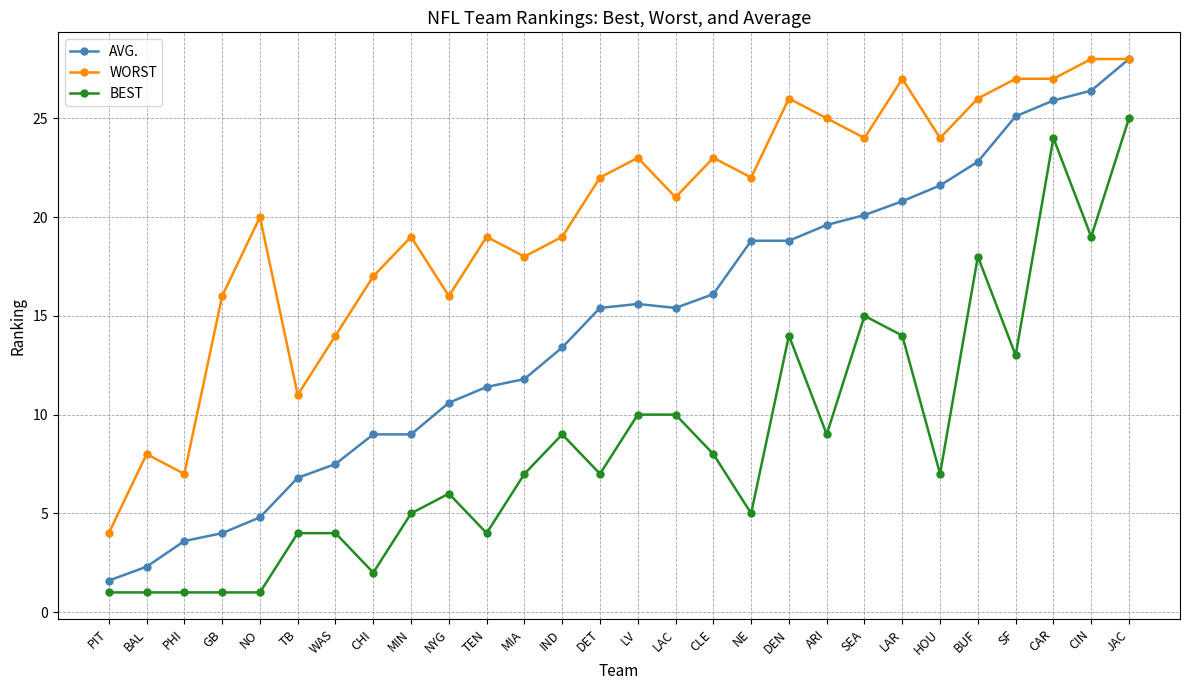

What position from the left is TB?

6